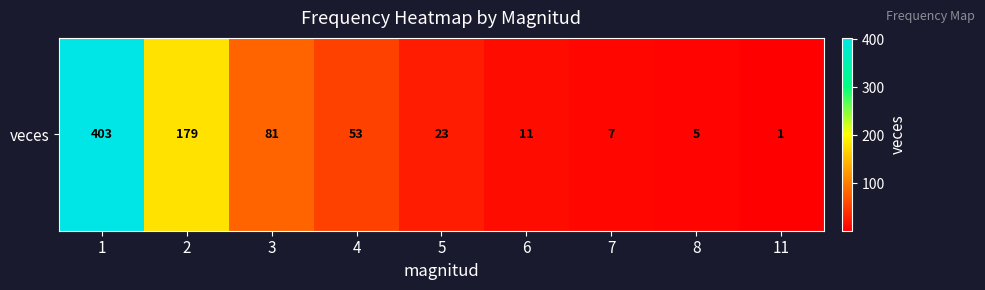

True or false: the data shows 23 at 5.

True